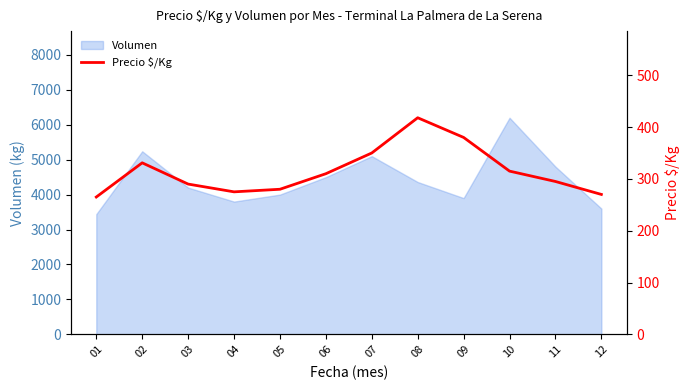

What is the maximum value for Volumen?

6200